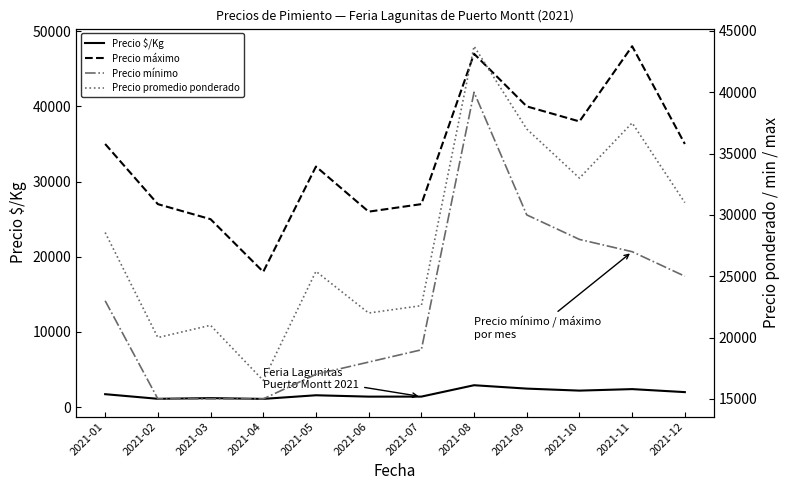

Reading left to right, what are all the values shown in this chart?

Precio $/Kg: 1726	1111	1200	1100	1582	1400	1403	2917	2467	2200	2400	2000
Precio máximo: 35000	27000	25000	18000	32000	26000	27000	47000	40000	38000	48000	35000
Precio mínimo: 23000	15000	15000	15000	17000	18000	19000	40000	30000	28000	27000	25000
Precio promedio ponderado: 28563	20000	21000	16500	25400	22000	22600	43750	37000	33000	37500	31000